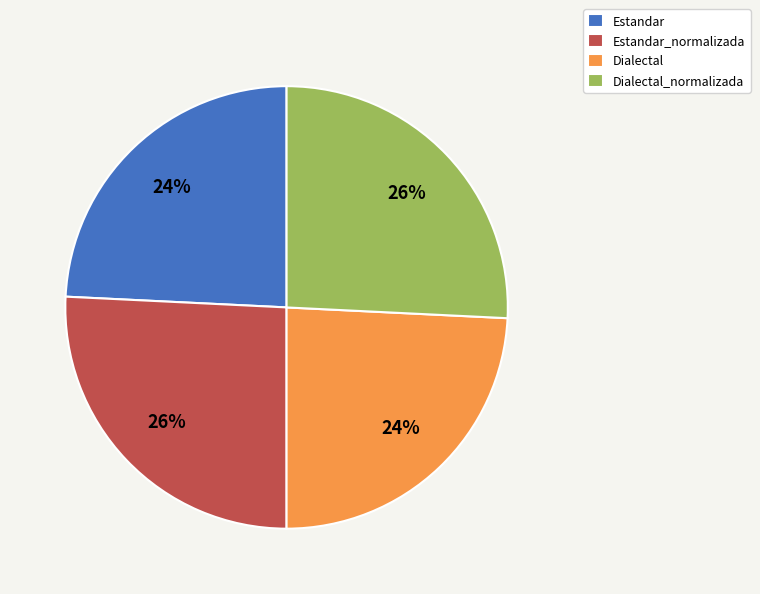

Does Estandar represent more than half of the total?

No